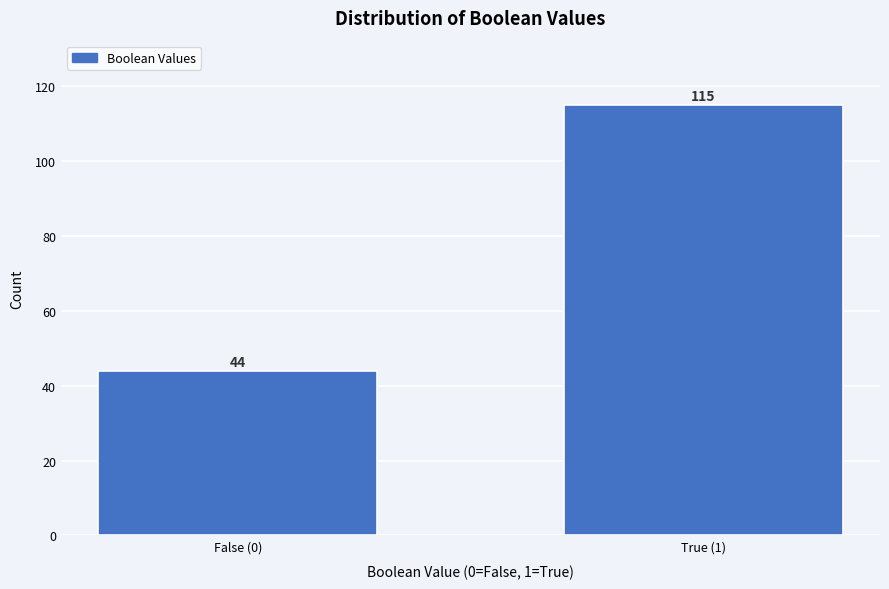

Reading right to left, transcribe all the data shown in this chart.

True (1)=115	False (0)=44